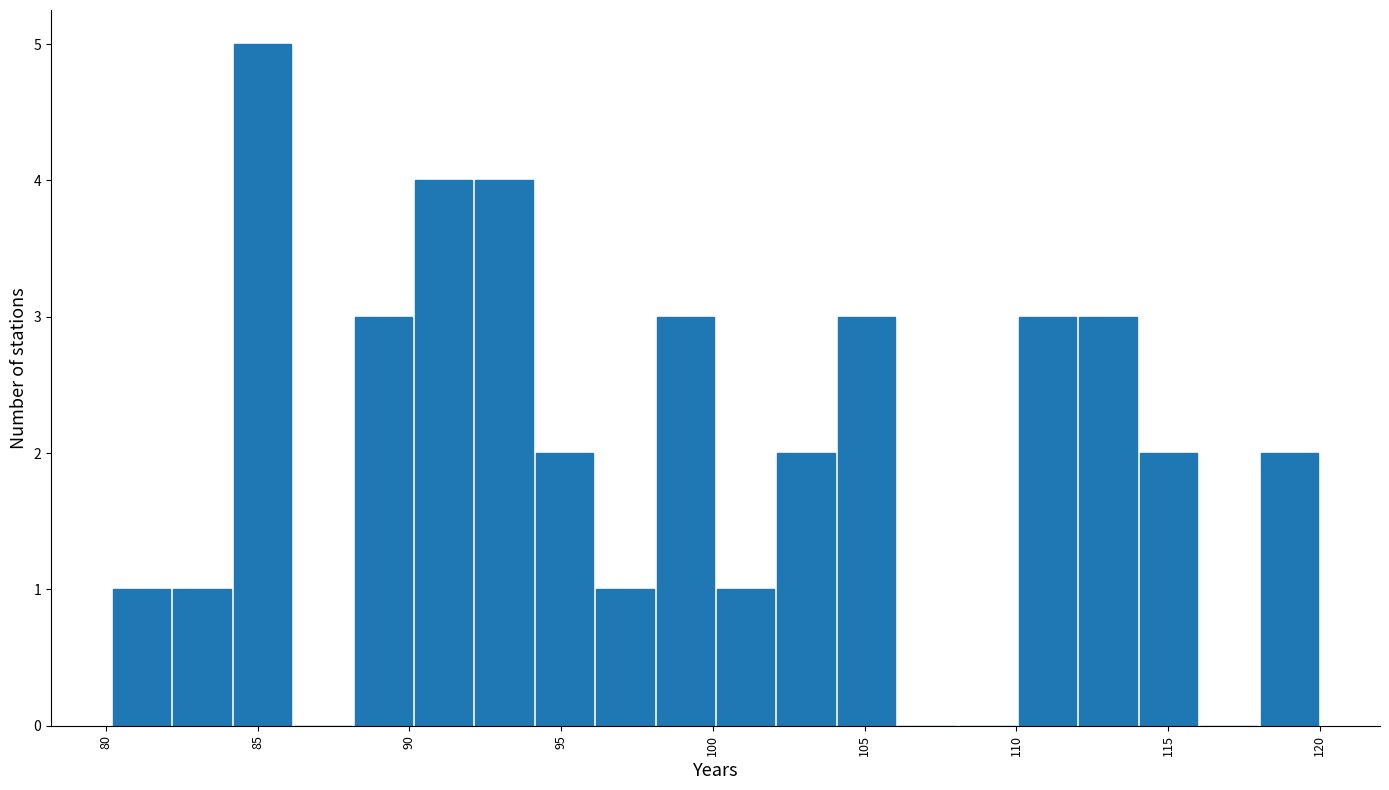

Read against the x-axis, roughly where is the centre of the tallest bar?

85.0